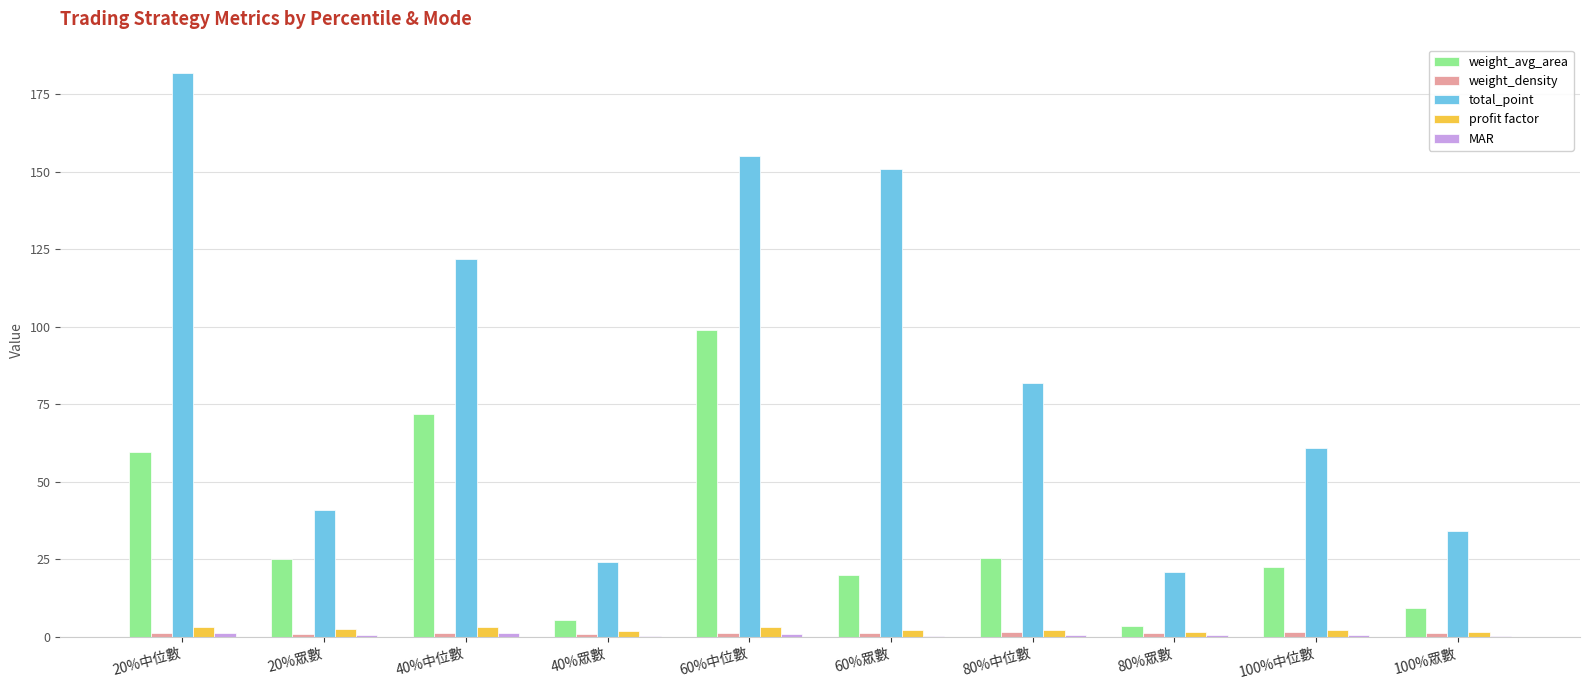

What is the greatest value displayed?

182.0